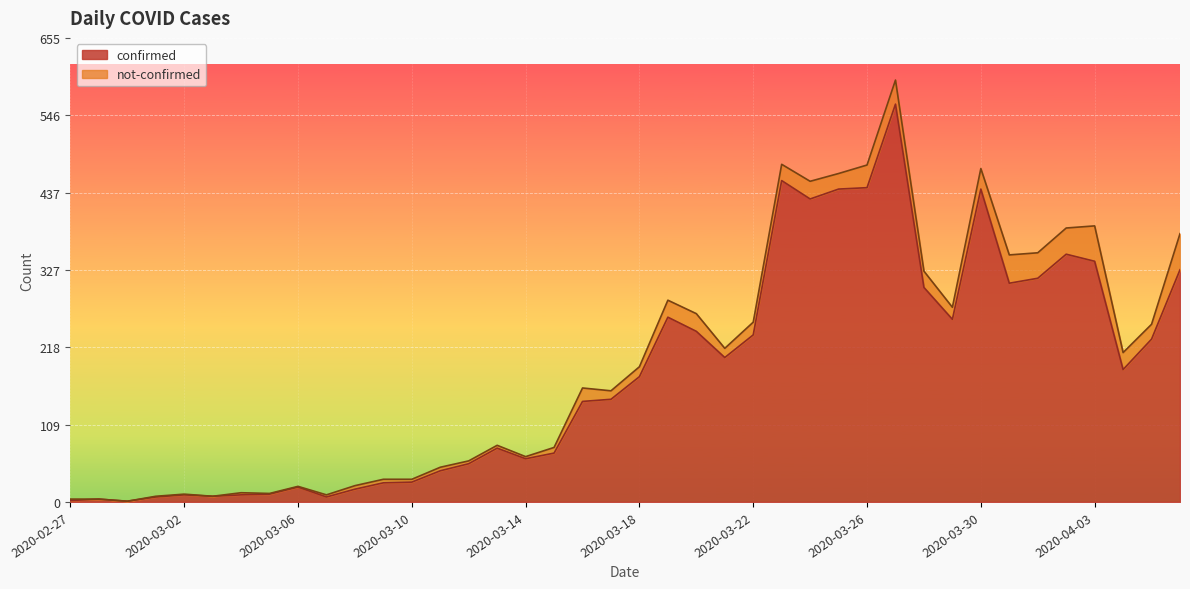

Is it true that the value at 2020-03-09 is 8?

False